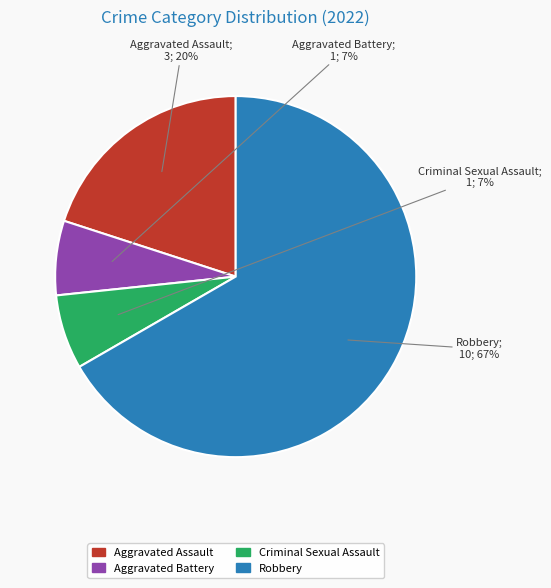

How many segments does this pie chart have?

4